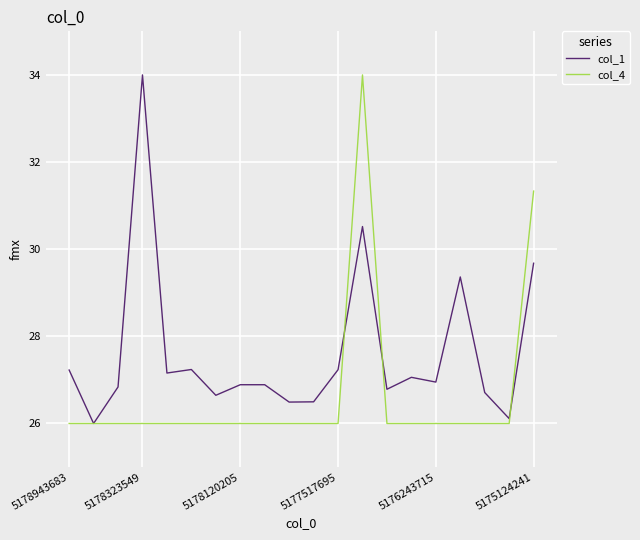

What is the difference between the maximum and minimum values in the col_4 series?

8.0